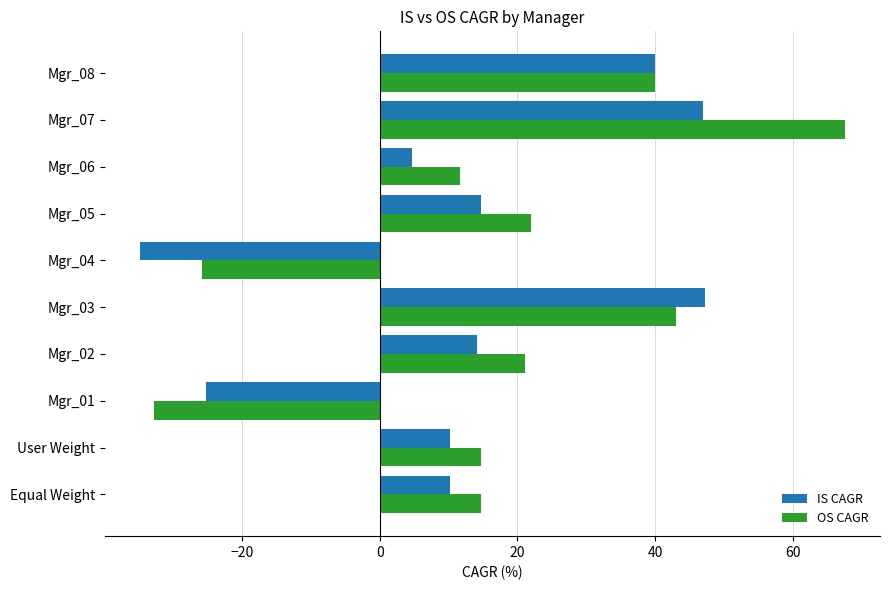

At how many categories does at least one series exceed 28?

3